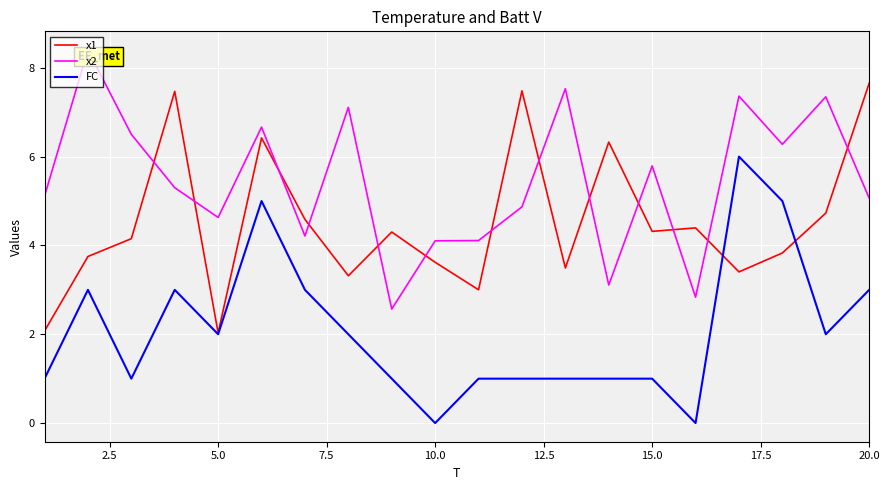

What is the difference between the second highest and second lowest values in the x2 series?

4.7